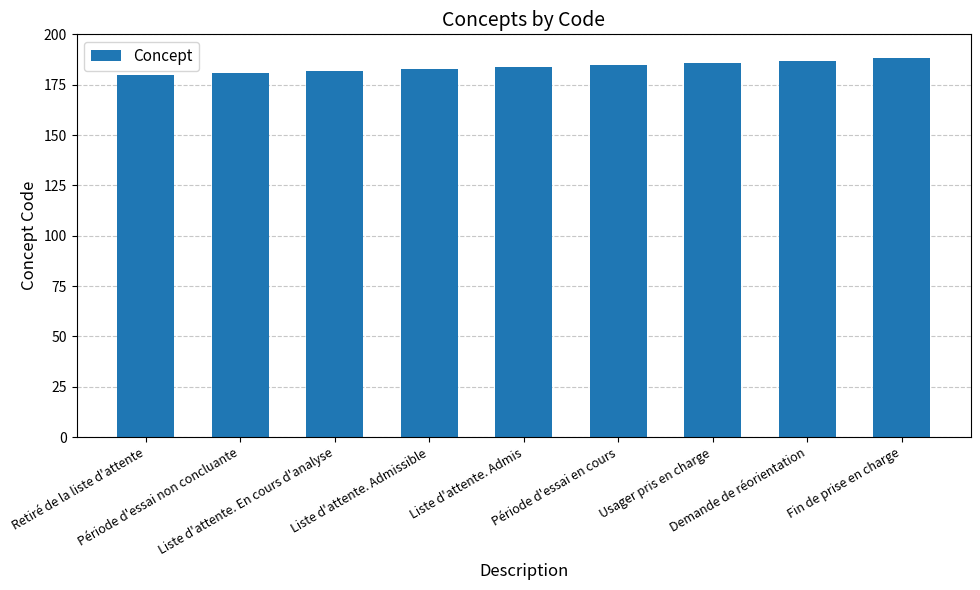

Reading left to right, list all the values displayed in this chart.

180	181	182	183	184	185	186	187	188